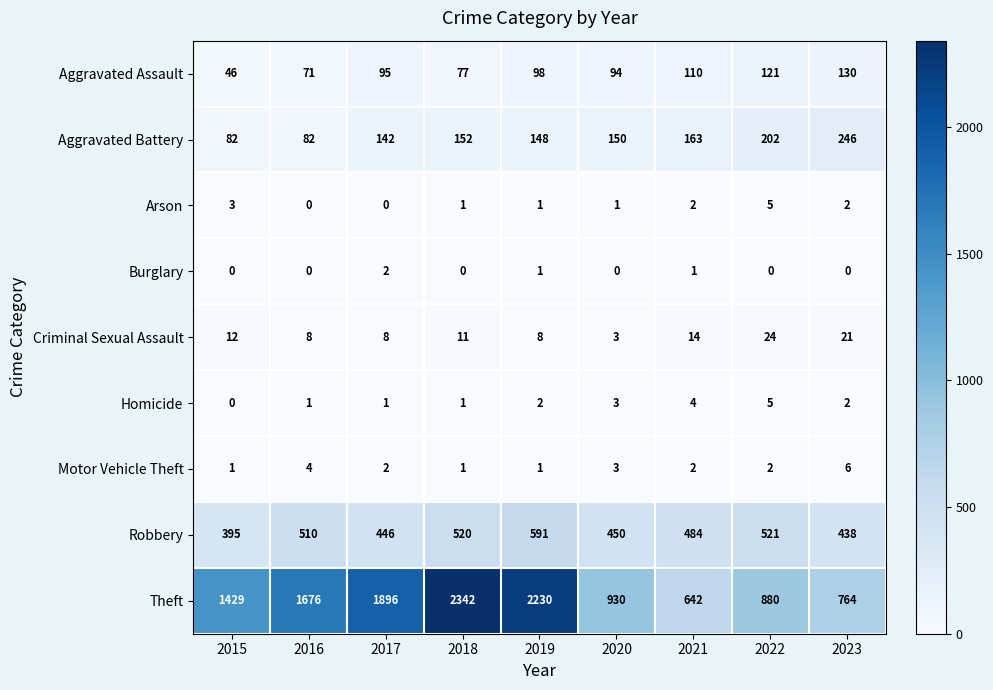

Is it true that Arson equals 1 at 2020?

True